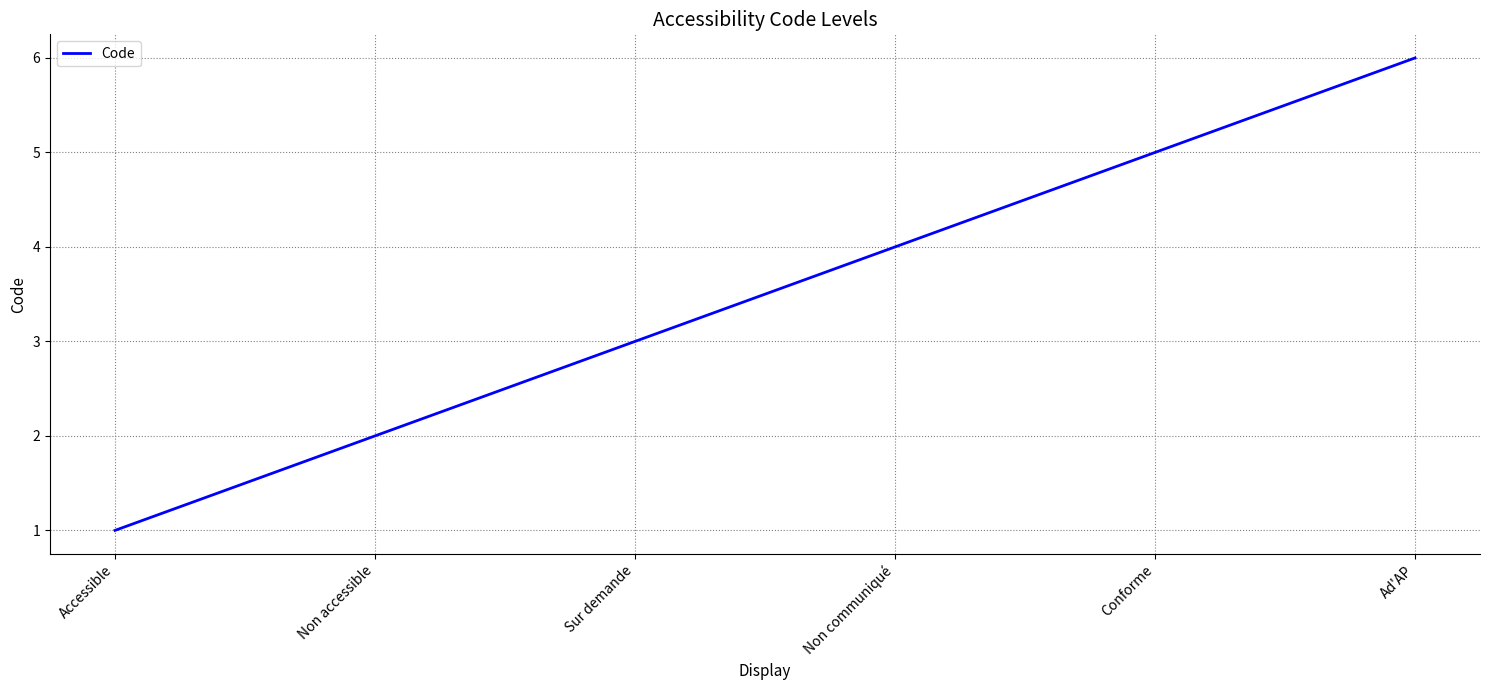

Between Non accessible and Conforme, which is larger?

Conforme